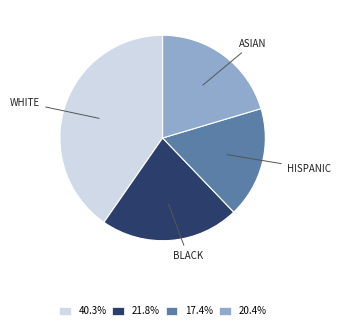

Approximately how many times larger is the value at 20.4% compared to 17.4%?

1.2